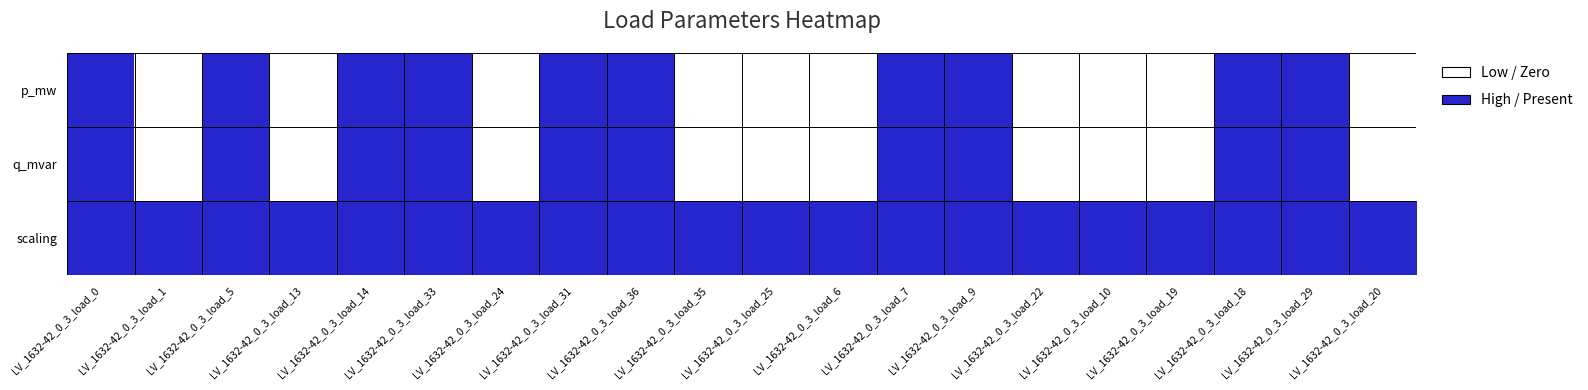

Rank the series by their maximum value, from highest to lowest.

p_mw, q_mvar, scaling